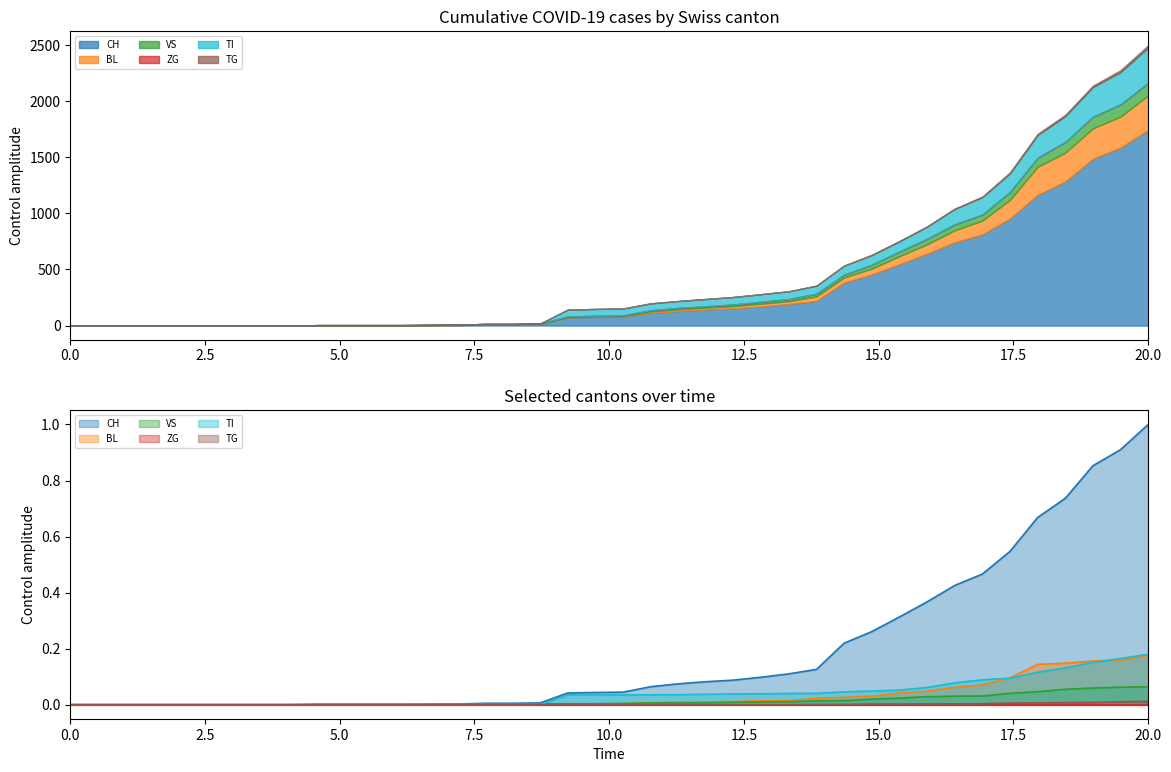

What is the sum of all BL values?

1.3